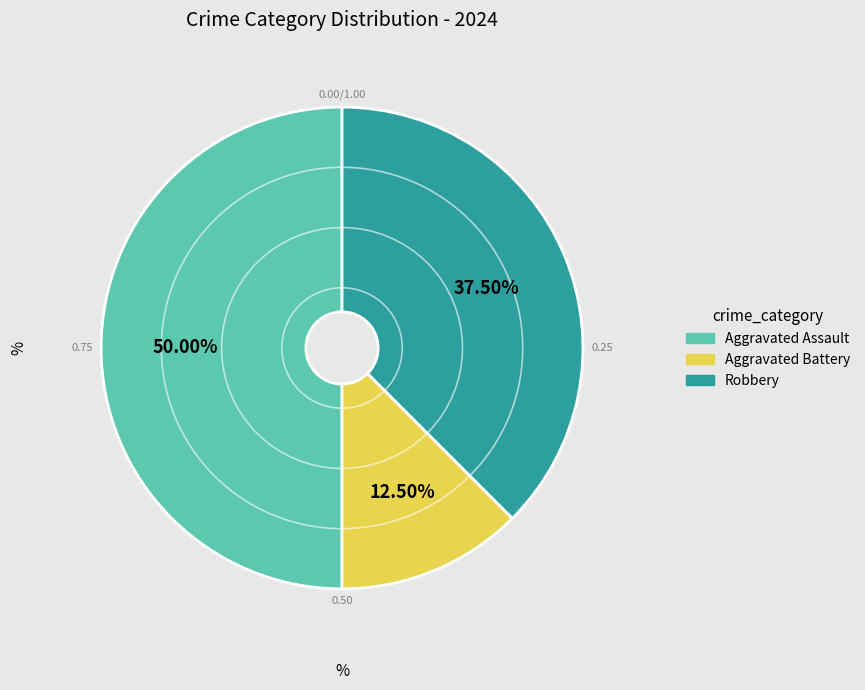

Is Robbery the majority of the pie?

No